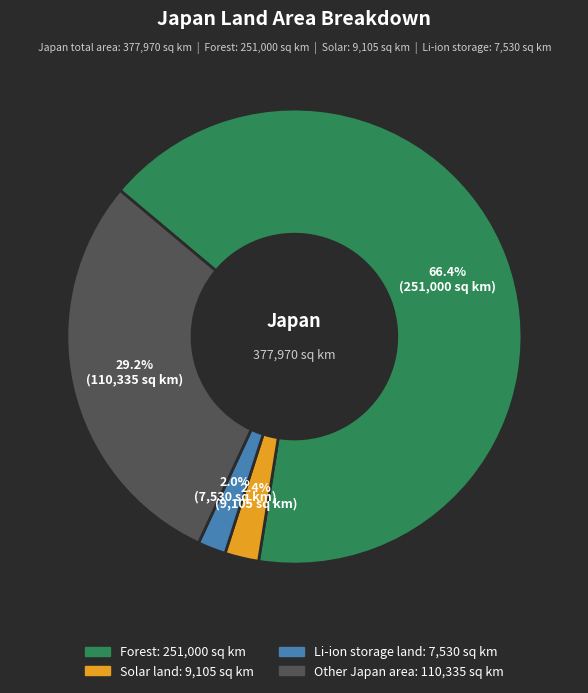

How many segments does this pie chart have?

4